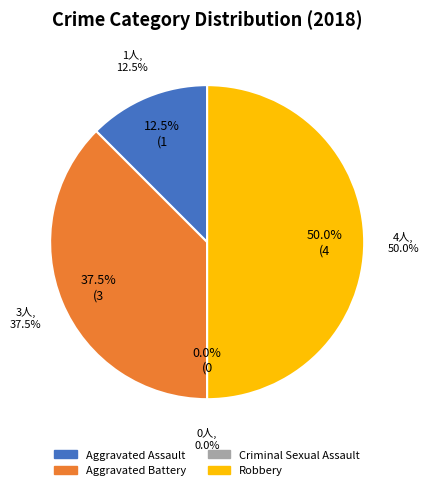

Which slice is the smallest?

Criminal Sexual Assault